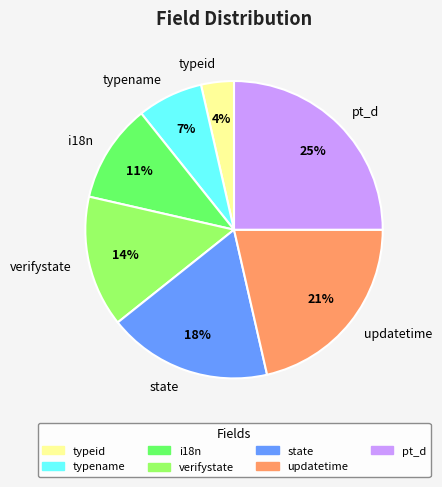

Do state and typename together represent more than half of the pie?

No